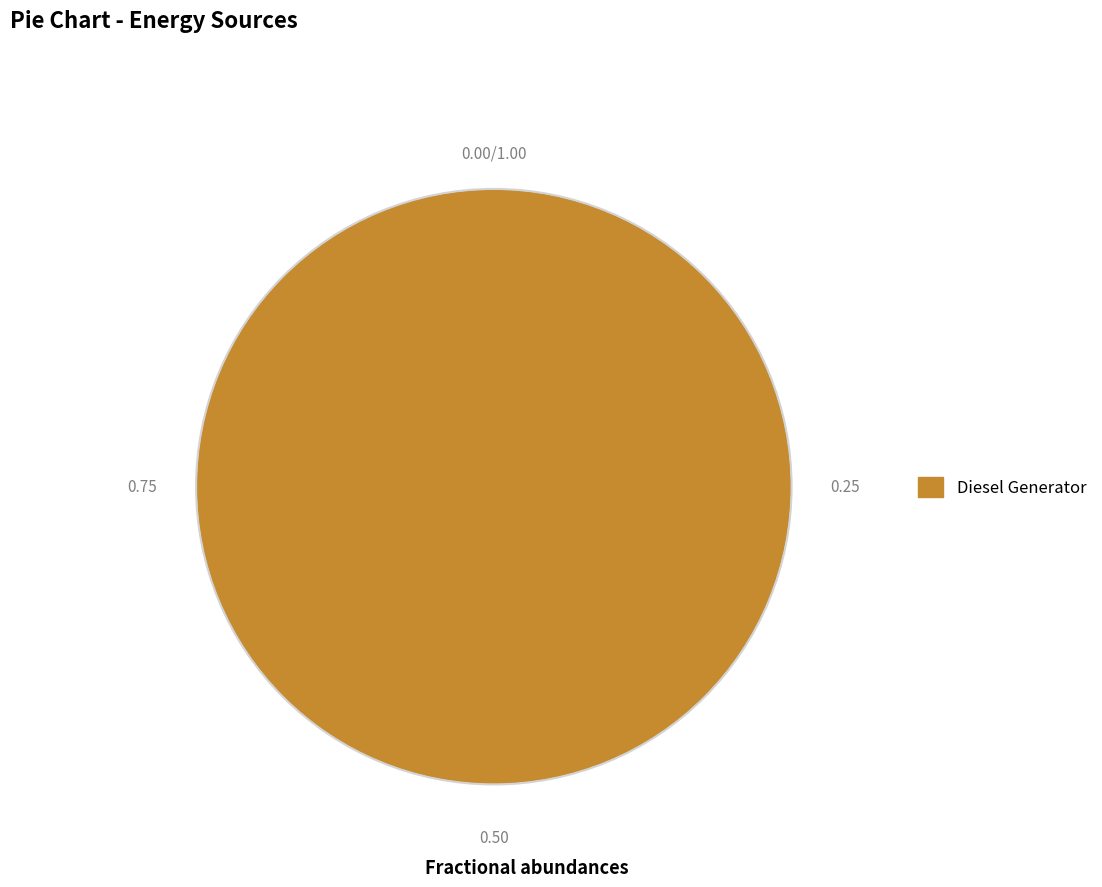

Rank the categories by value from highest to lowest.

Diesel Generator